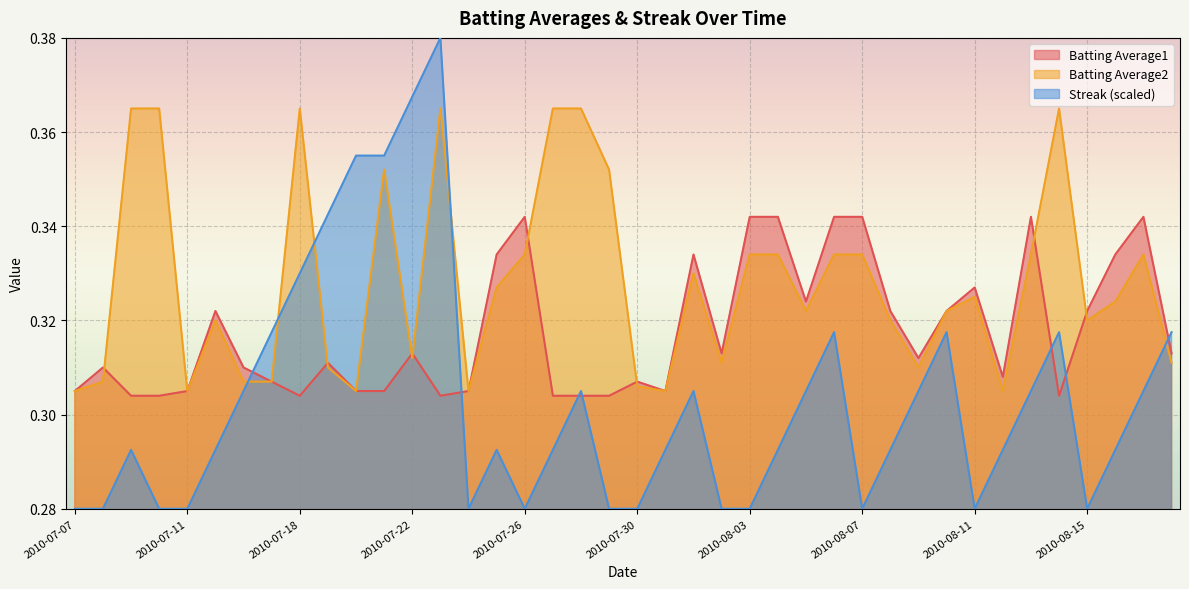

True or false: Batting Average2 has more than 0 interior local peaks.

True